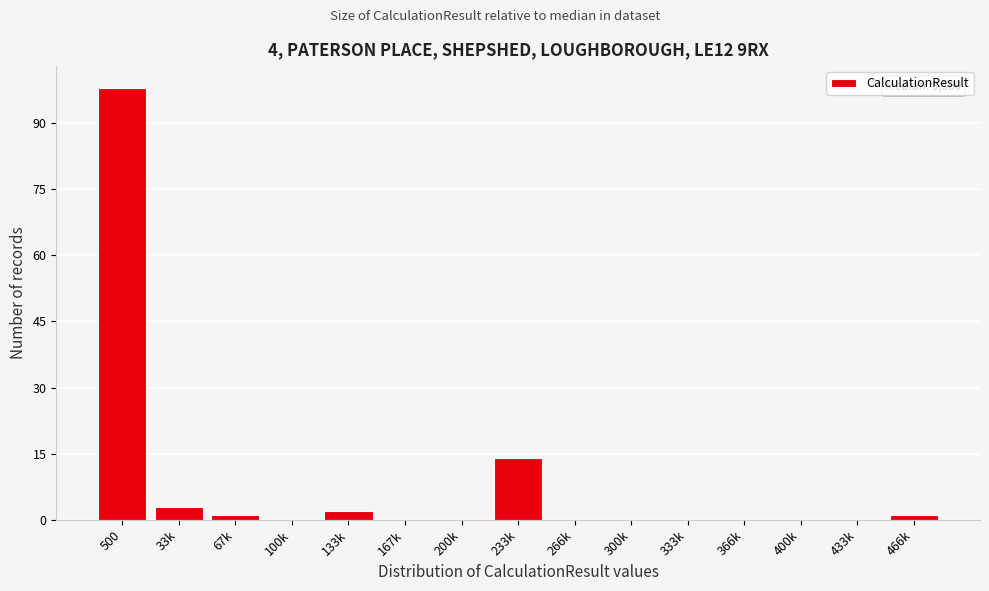

Reading right to left, extract all data points from this chart.

466k=1	433k=0	400k=0	366k=0	333k=0	300k=0	266k=0	233k=14	200k=0	167k=0	133k=2	100k=0	67k=1	33k=3	500=98